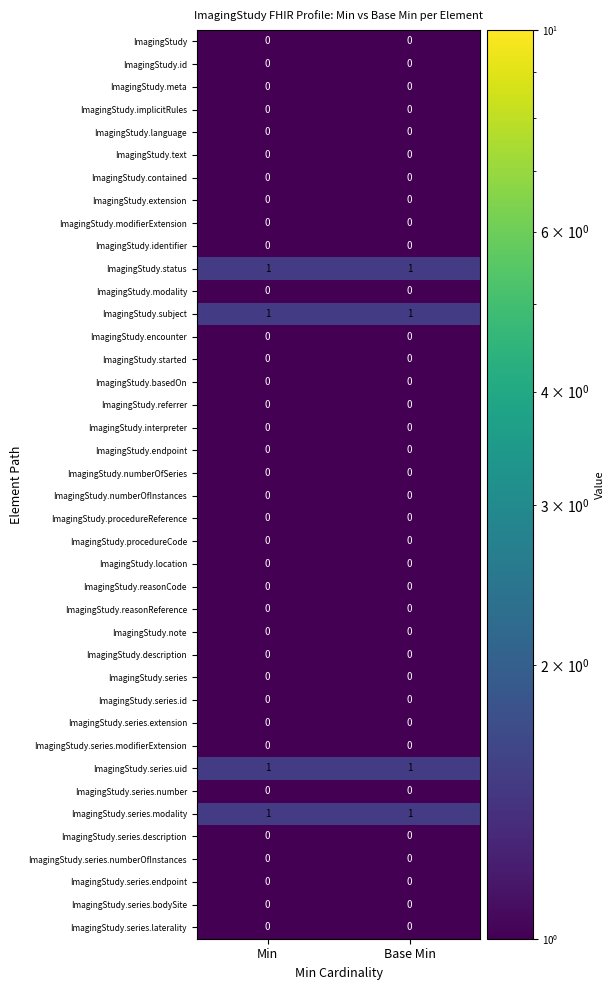

Is it true that ImagingStudy.series.id equals 0 at Base Min?

True